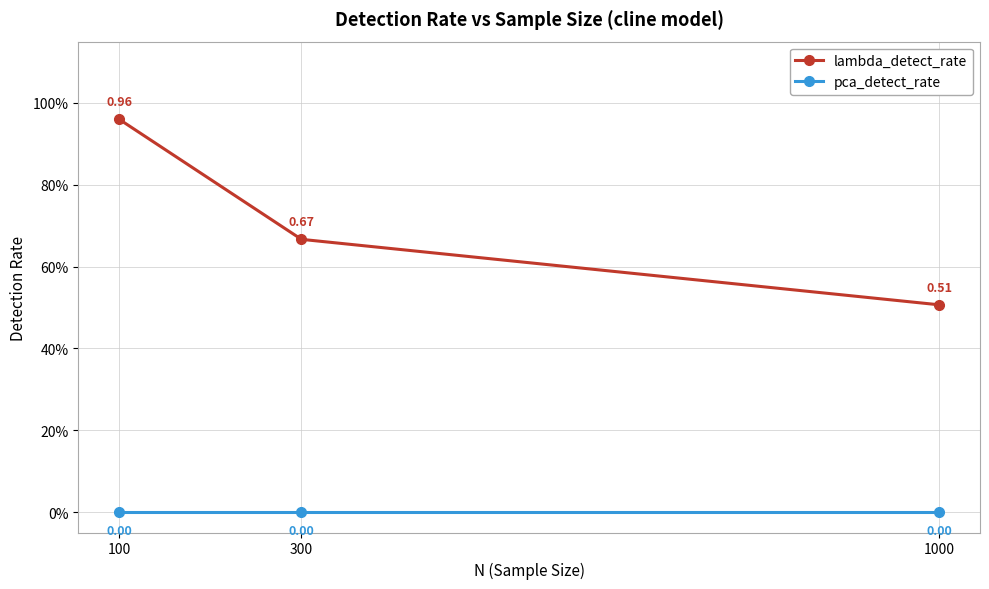

Is it true that pca_detect_rate equals 0.0 at 1000?

True